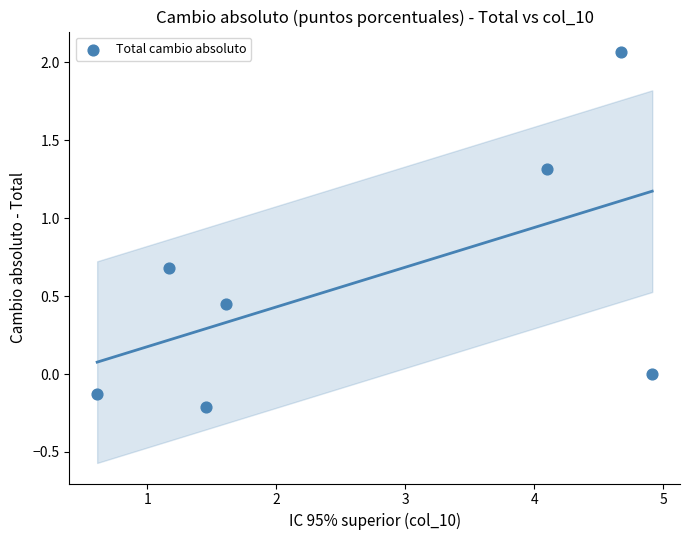

What is the average Y value?

0.6